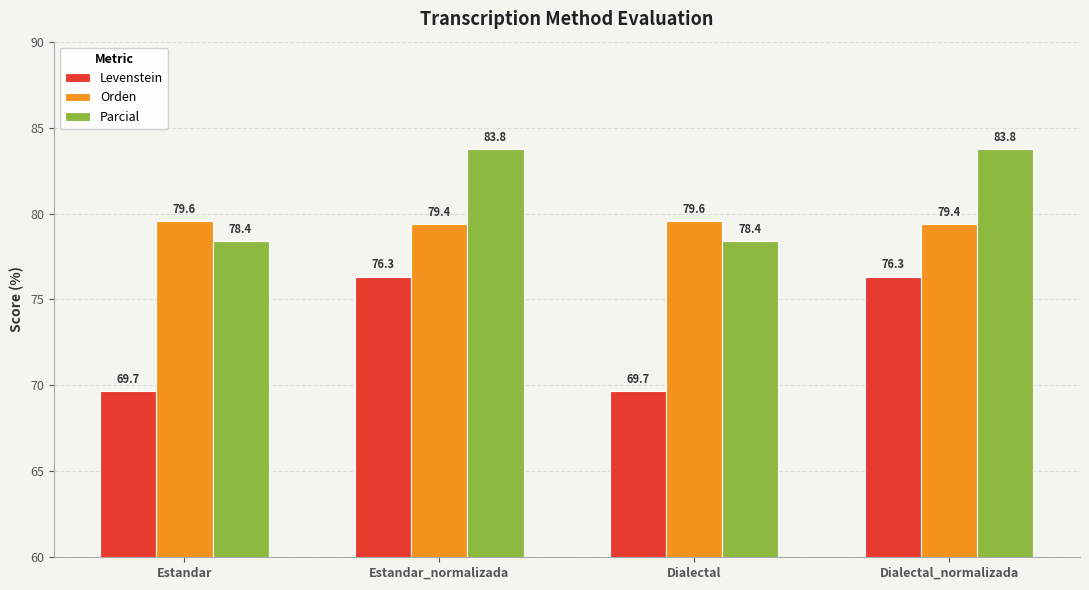

What position from the left is Dialectal?

3